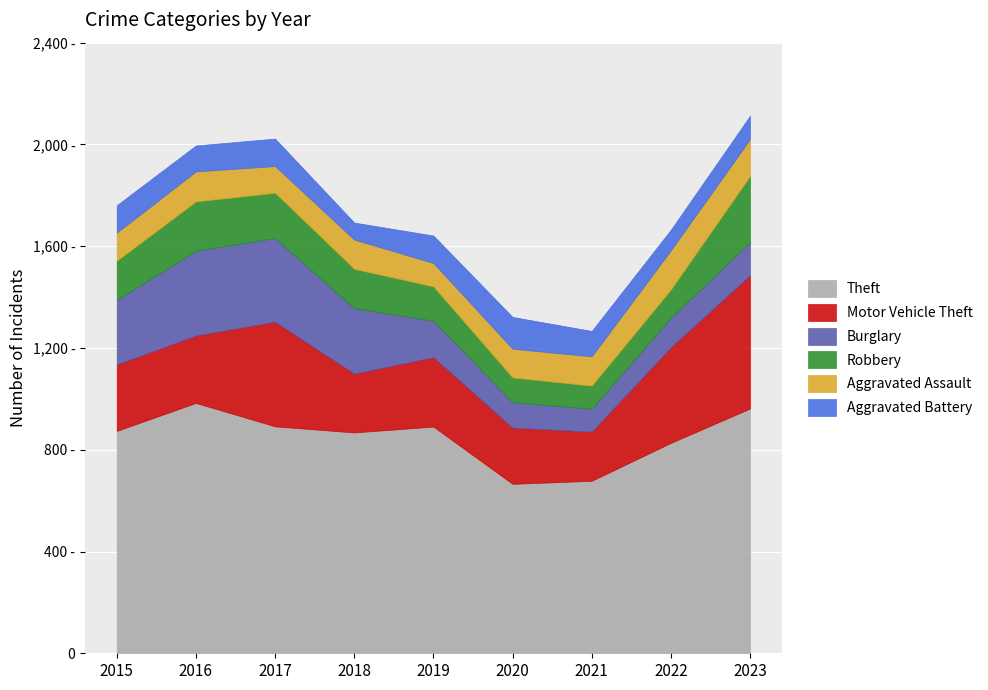

True or false: Aggravated Assault has more than 0 points higher than both neighbors.

True